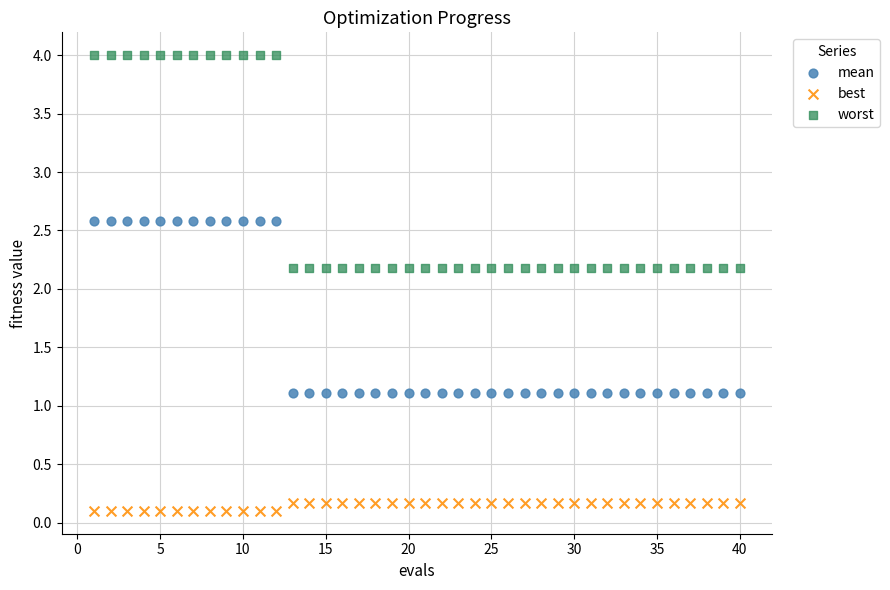

Across all data points, what is the range of X values (max minus min)?

39.0